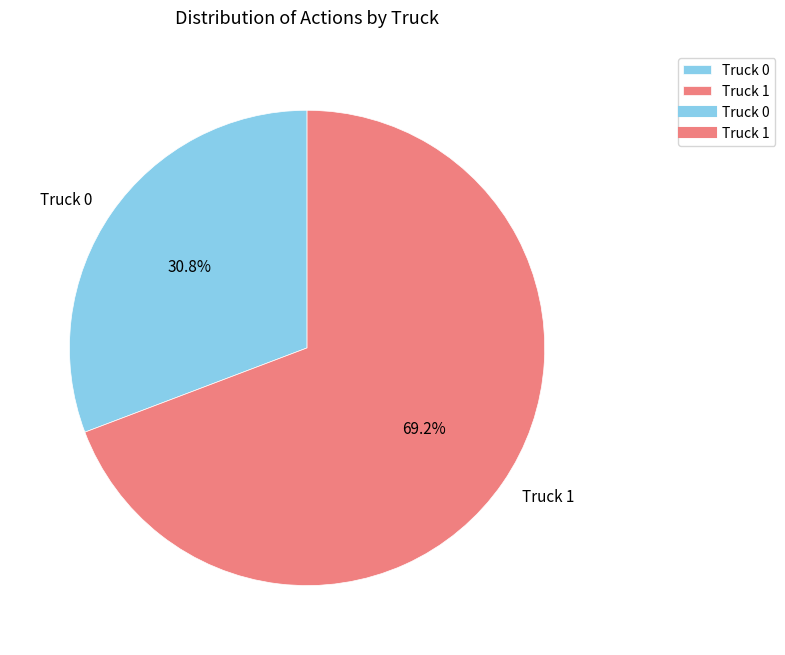

How many slices are in this pie chart?

2